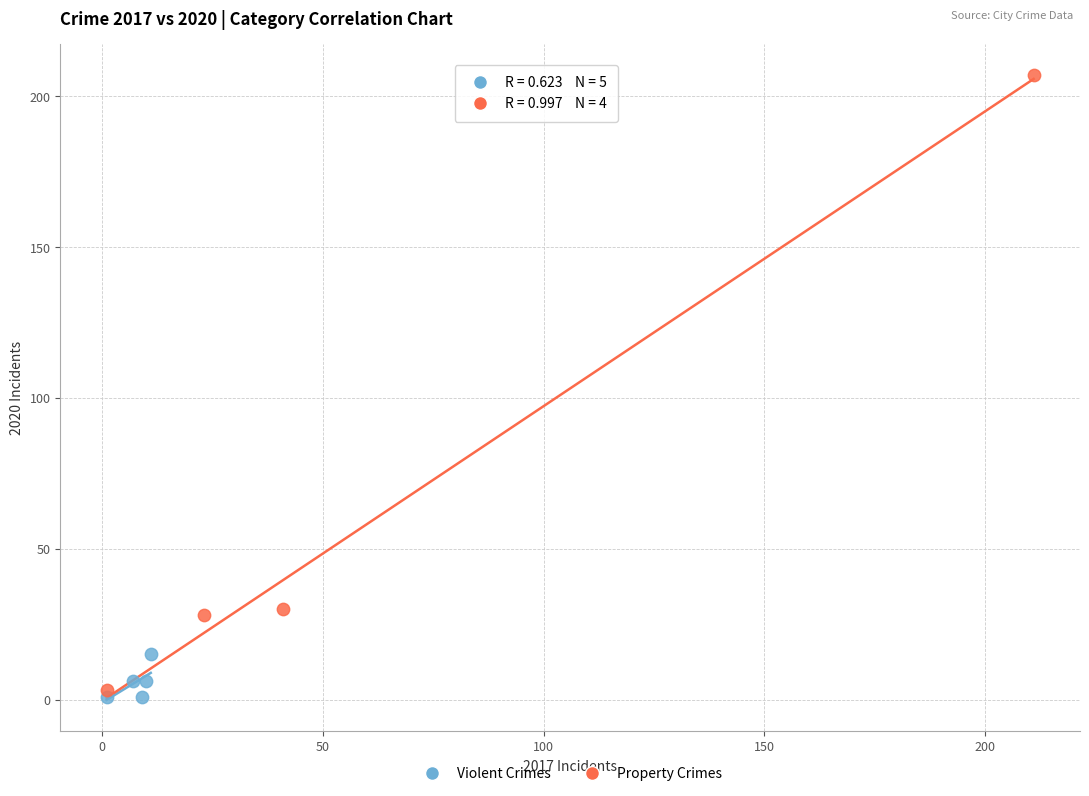

Which series has the widest spread of Y values?

Property Crimes